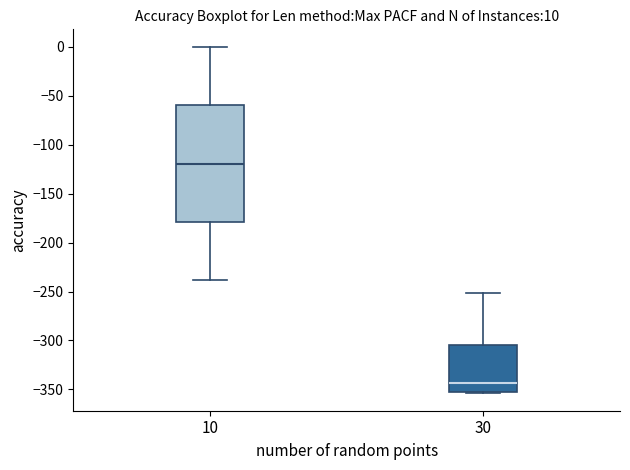

Which box's median line is the highest?

10